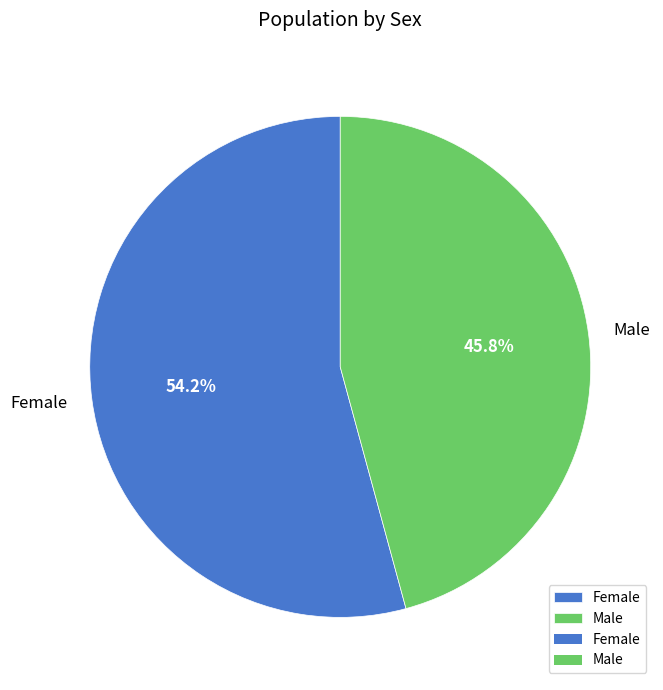

Which category has the biggest portion of the pie?

Female